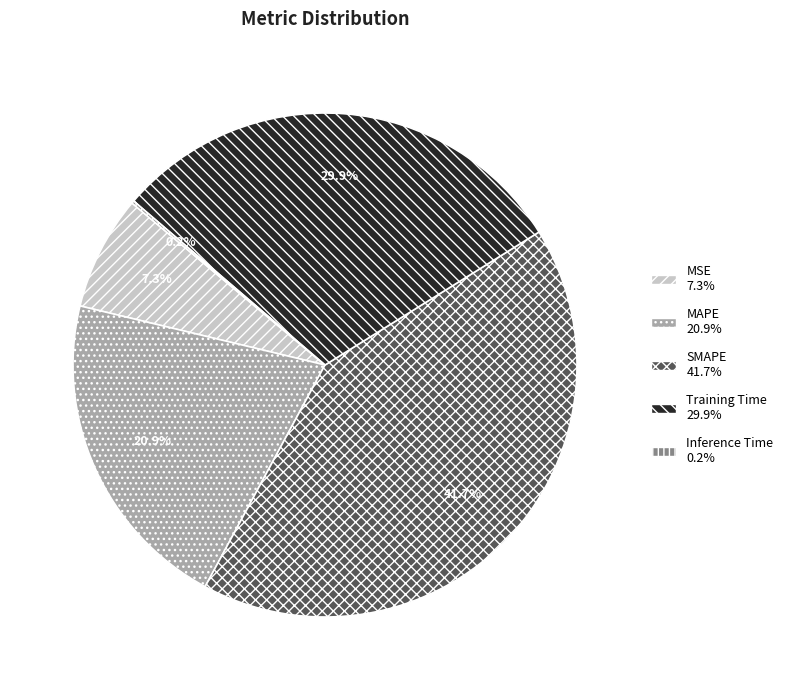

Is the sum of MSE and SMAPE greater than half?

No